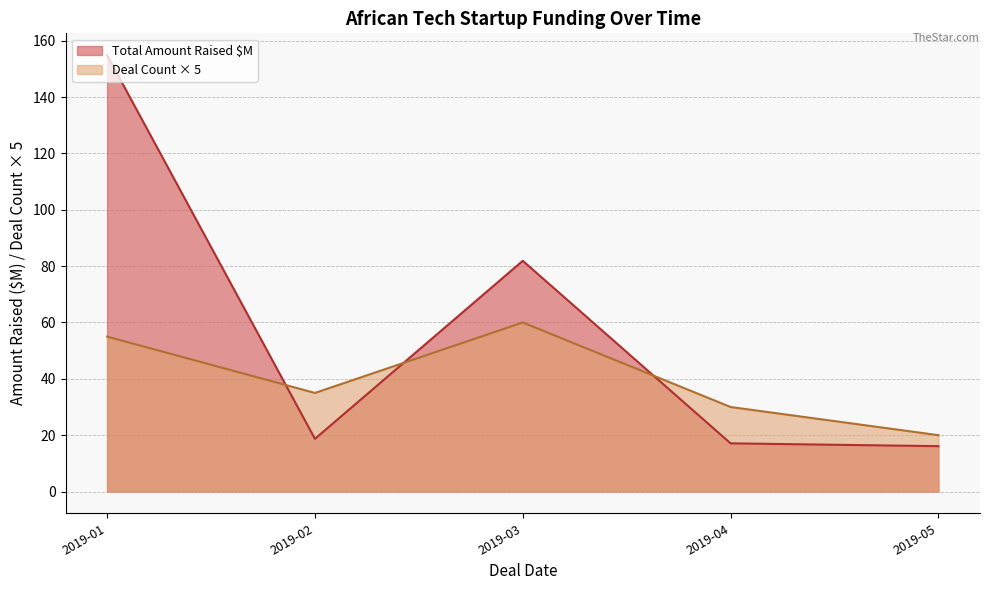

Read the Total Amount Raised $M value at 2019-01.

154.9